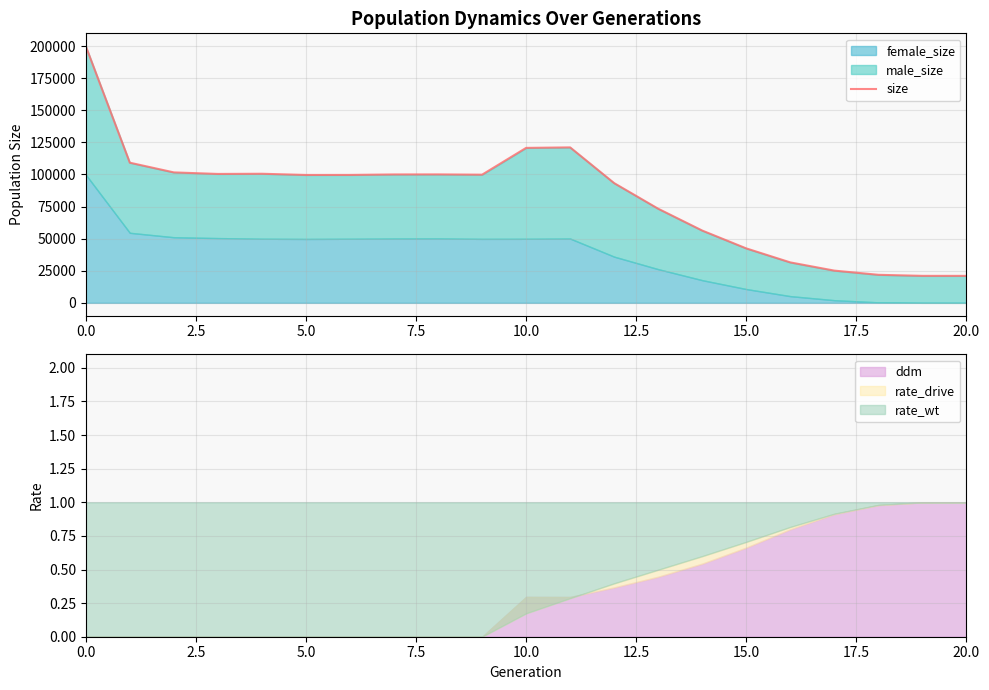

Reading left to right, transcribe all the data shown in this chart.

199955	109172	101615	100418	100559	99613	99640	100017	100055	99838	120710	121100	93248	73303	56294	42405	31498	25098	21839	21021	21000